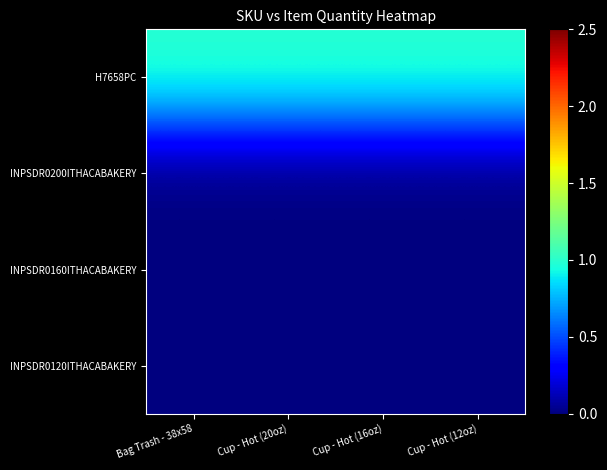

Reading left to right, extract all data points from this chart.

H7658PC: Bag Trash - 38x58=1	Cup - Hot (20oz)=1	Cup - Hot (16oz)=1	Cup - Hot (12oz)=1
INPSDR0200ITHACABAKERY: Bag Trash - 38x58=0	Cup - Hot (20oz)=0	Cup - Hot (16oz)=0	Cup - Hot (12oz)=0
INPSDR0160ITHACABAKERY: Bag Trash - 38x58=0	Cup - Hot (20oz)=0	Cup - Hot (16oz)=0	Cup - Hot (12oz)=0
INPSDR0120ITHACABAKERY: Bag Trash - 38x58=0	Cup - Hot (20oz)=0	Cup - Hot (16oz)=0	Cup - Hot (12oz)=0